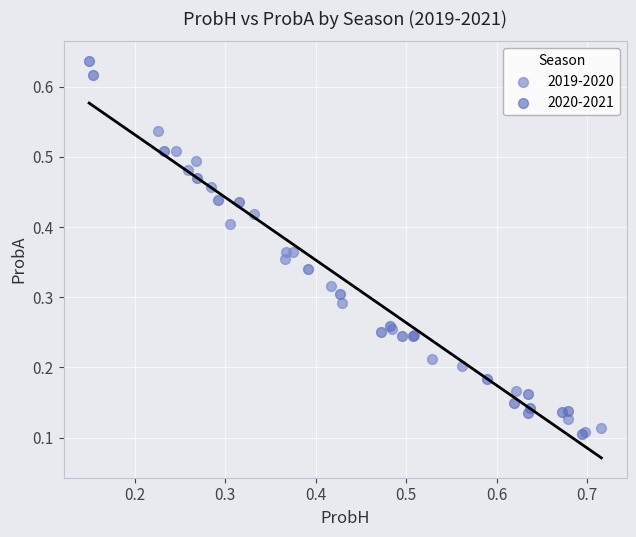

Which series contains the highest Y value?

2020-2021